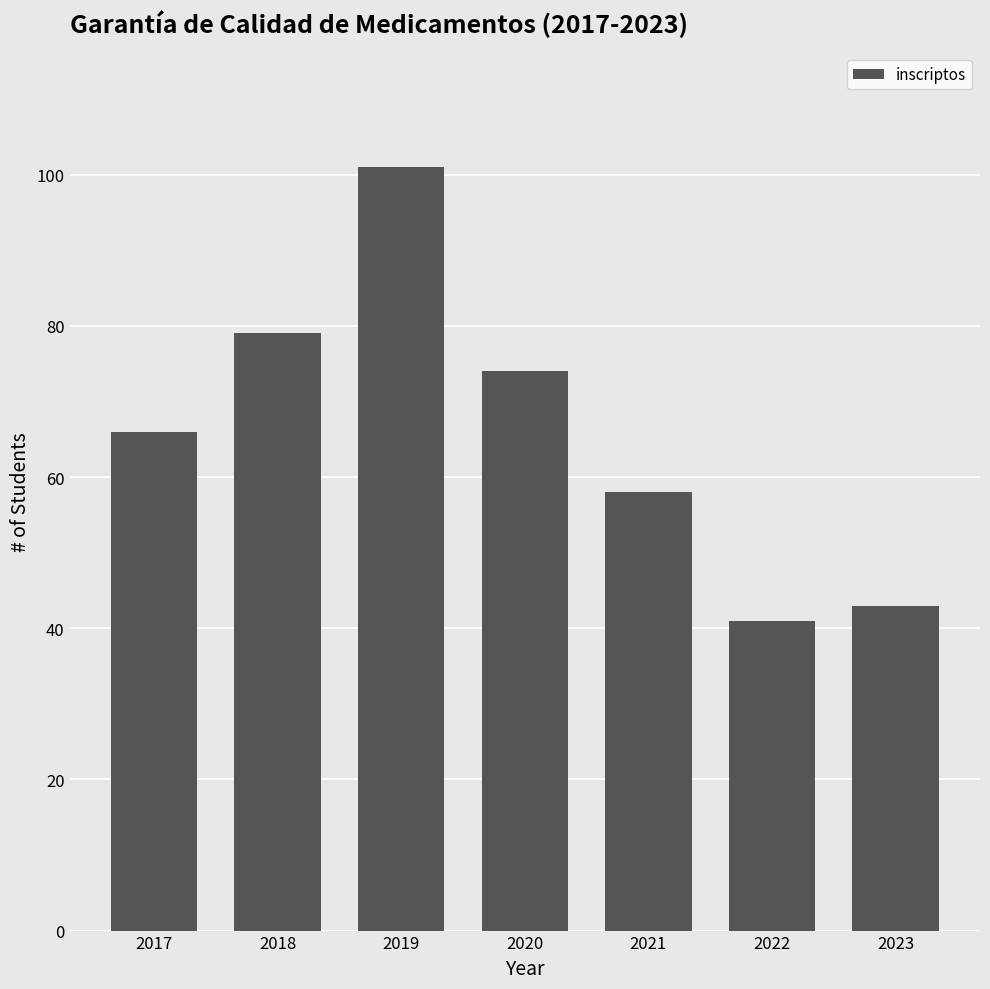

Count the number of categories in the chart.

7